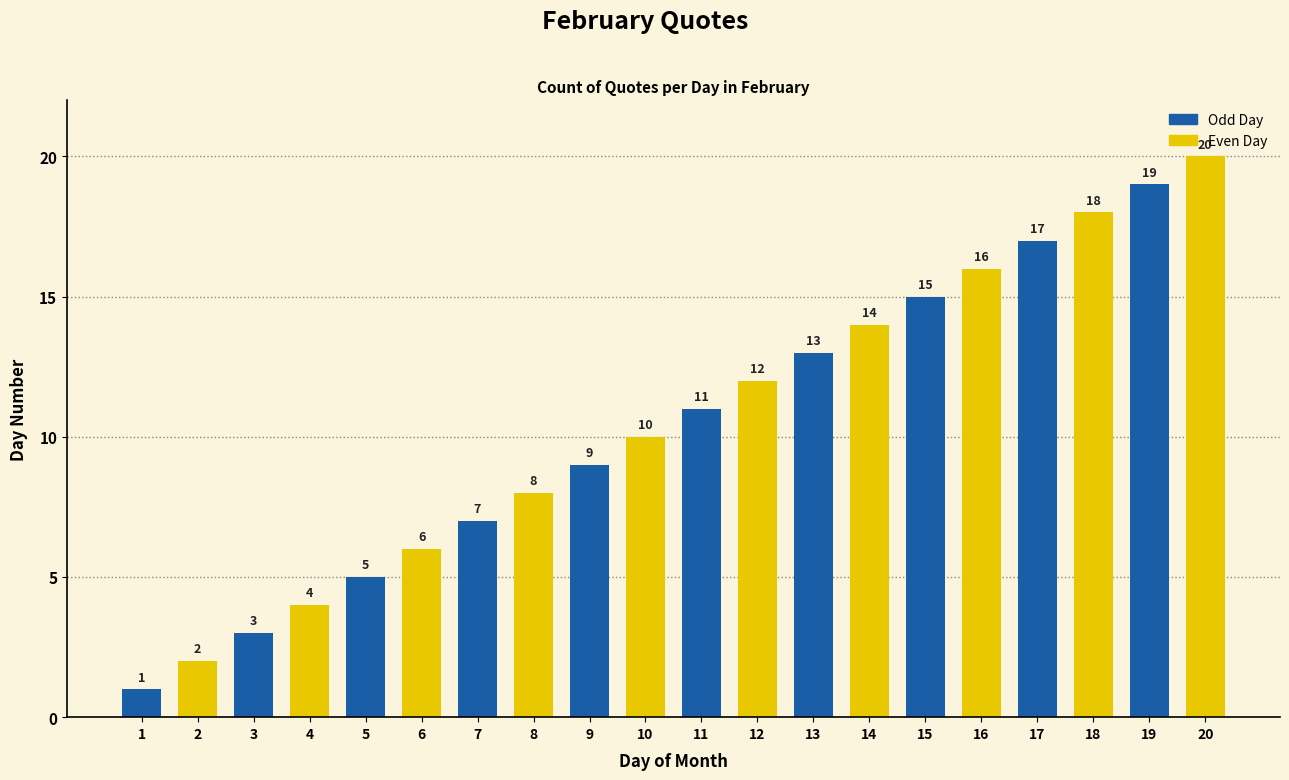

What is the difference between the maximum and minimum values in the Odd Day series?

18